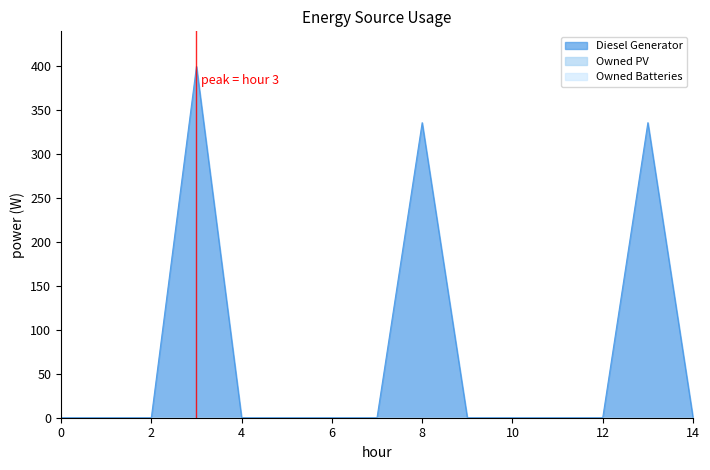

True or false: Diesel Generator and Owned Batteries cross at least once.

False